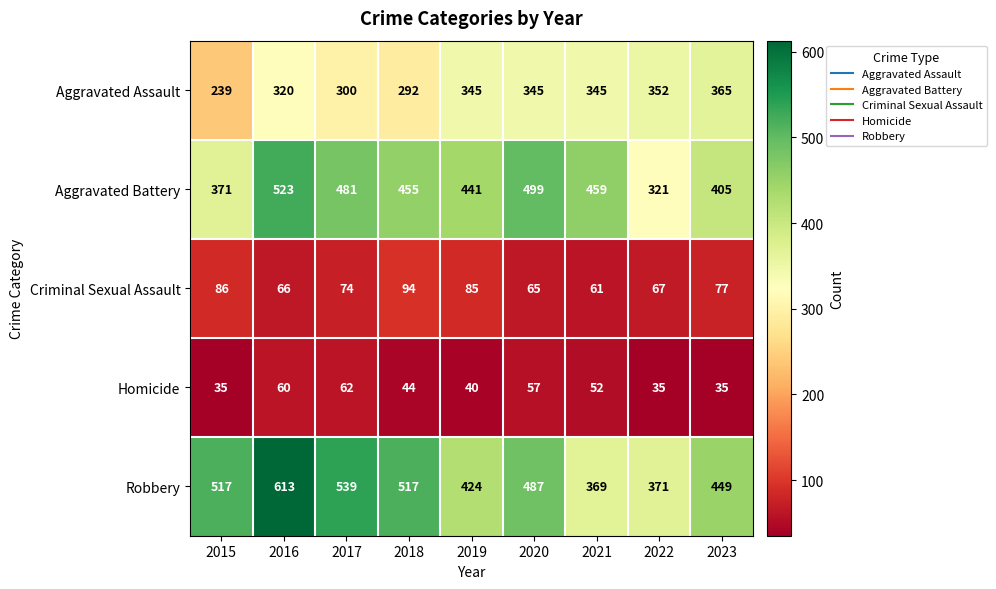

Where is Criminal Sexual Assault nearest to the value 77?

2023